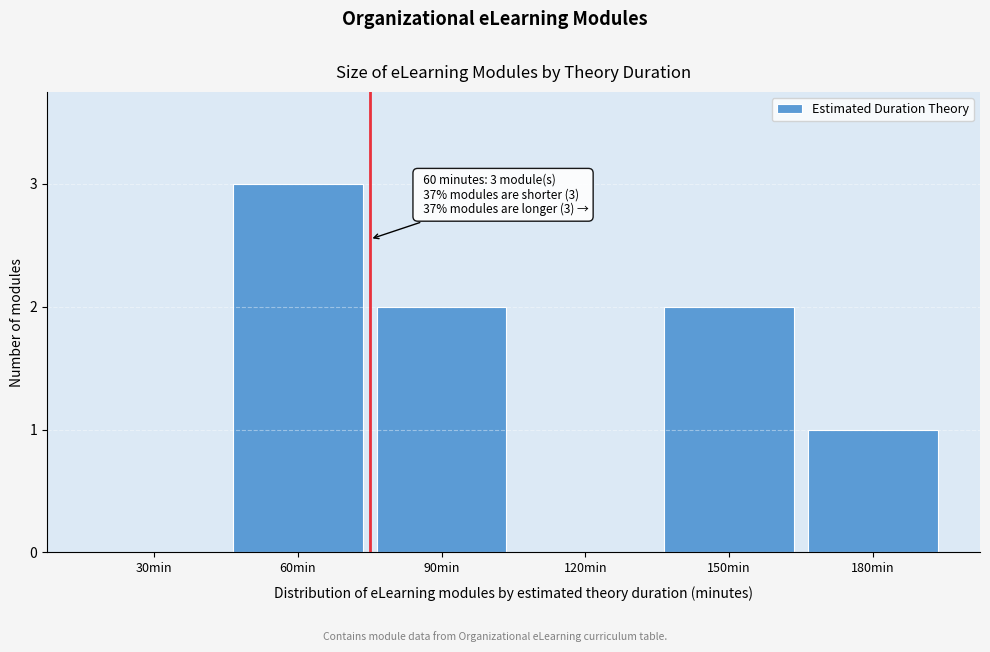

Reading left to right, transcribe all the data shown in this chart.

30min=0	60min=3	90min=2	120min=0	150min=2	180min=1